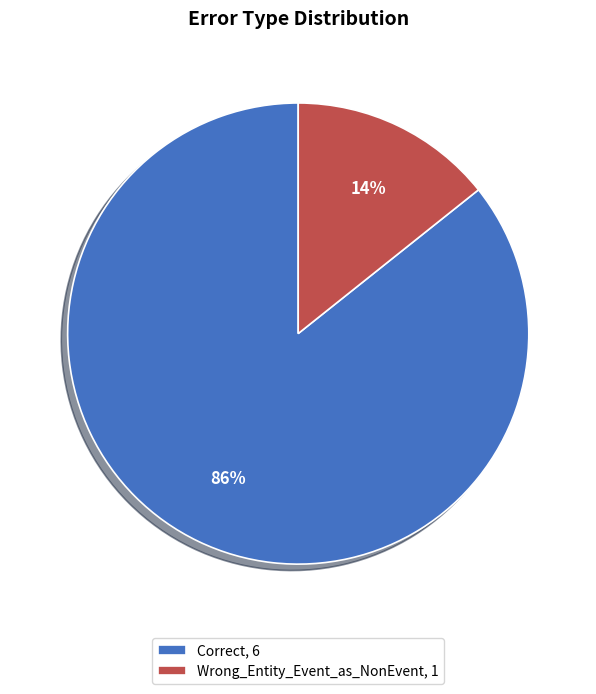

Is it true that Correct is 91% of the pie?

False